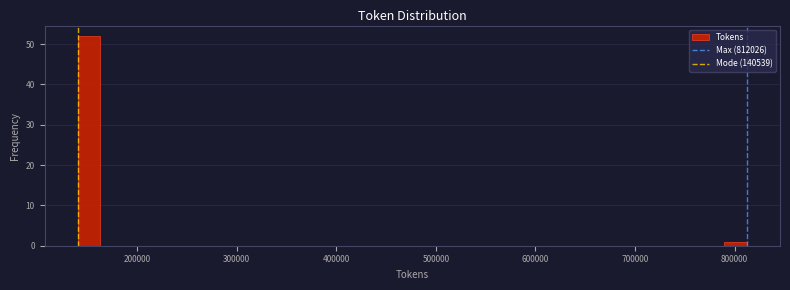

Read against the x-axis, roughly where is the centre of the tallest bar?

150000